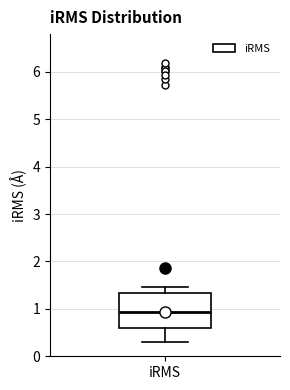

Read this box plot against the y-axis: the position of the median line, the range covered by the box, and the ends of both whiskers. The values are not printed on the chart, so give them approximately, as read against the axis.

median 0.9, box 0.6 to 1.3, whiskers 0.3 to 1.5